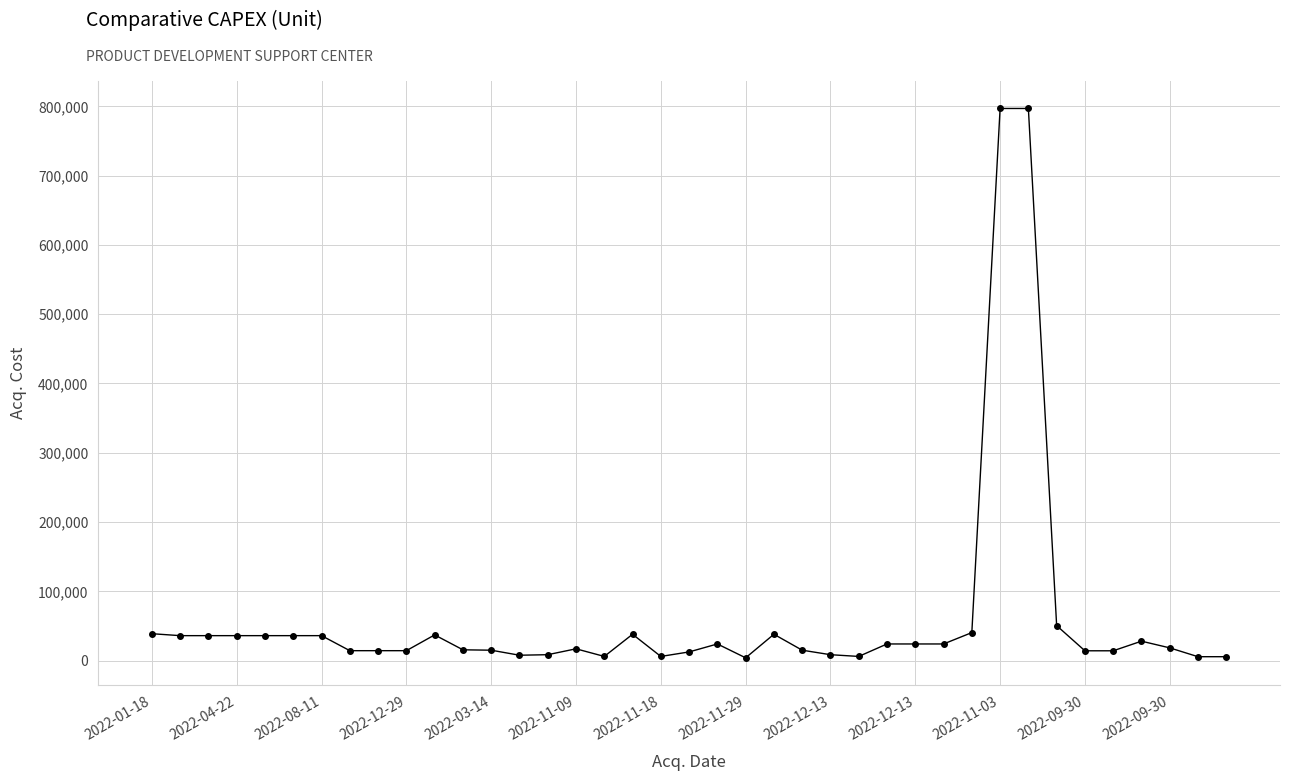

What is the maximum value shown in the chart?

797000.0